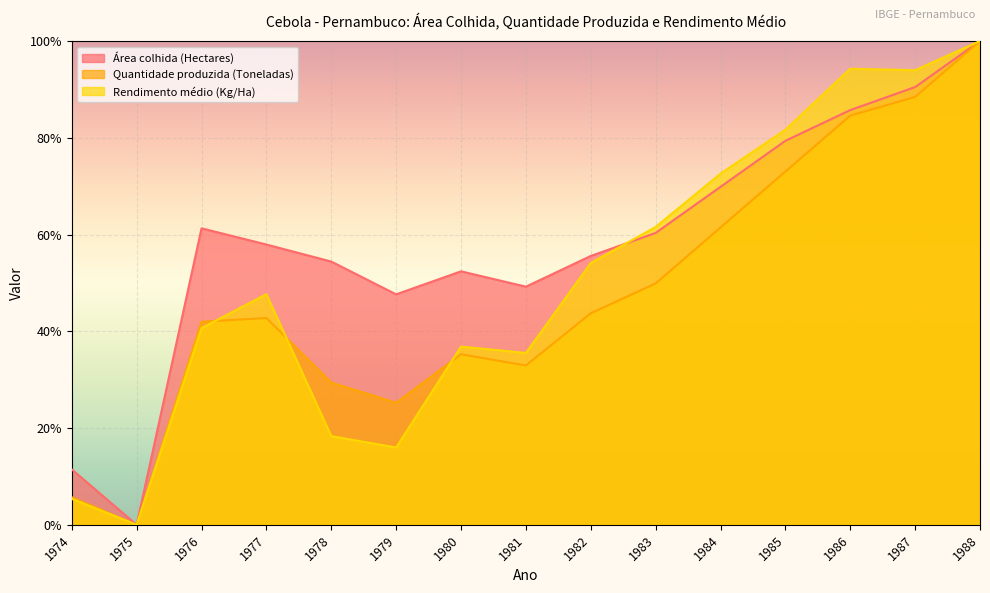

Reading right to left, what are all the values shown in this chart?

Área colhida (Hectares): 1988=1.0	1987=0.9	1986=0.9	1985=0.8	1984=0.7	1983=0.6	1982=0.6	1981=0.5	1980=0.5	1979=0.5	1978=0.5	1977=0.6	1976=0.6	1975=0.0	1974=0.1
Quantidade produzida (Toneladas): 1988=1.0	1987=0.9	1986=0.8	1985=0.7	1984=0.6	1983=0.5	1982=0.4	1981=0.3	1980=0.4	1979=0.3	1978=0.3	1977=0.4	1976=0.4	1975=0.0	1974=0.1
Rendimento médio (Kg/Ha): 1988=1.0	1987=0.9	1986=0.9	1985=0.8	1984=0.7	1983=0.6	1982=0.5	1981=0.4	1980=0.4	1979=0.2	1978=0.2	1977=0.5	1976=0.4	1975=0.0	1974=0.1